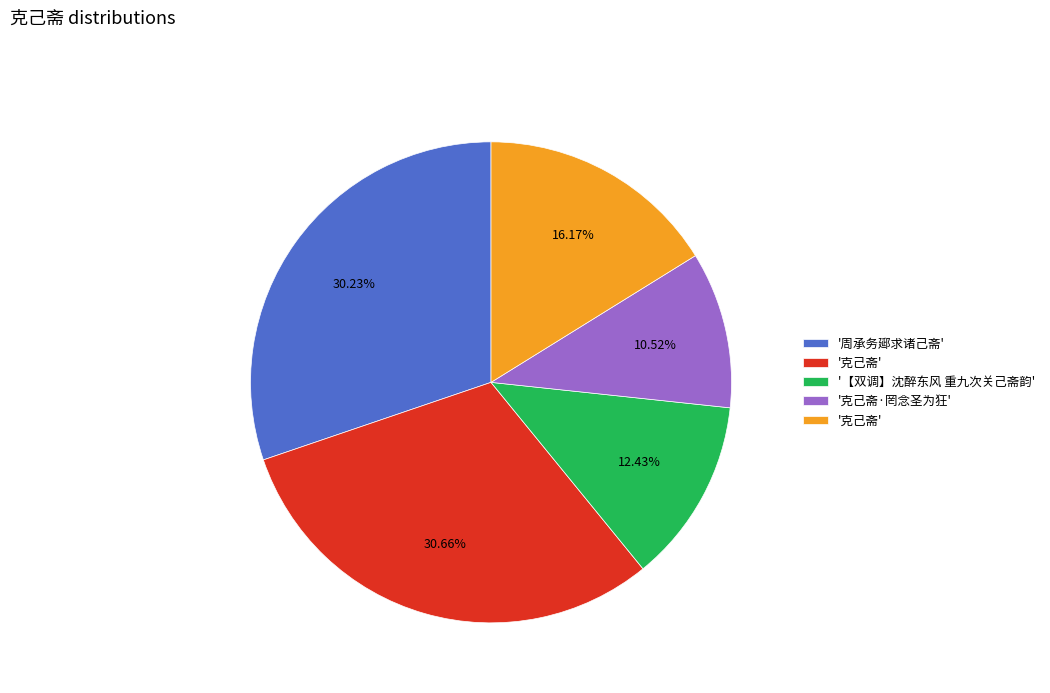

Is there a majority slice in this chart?

No